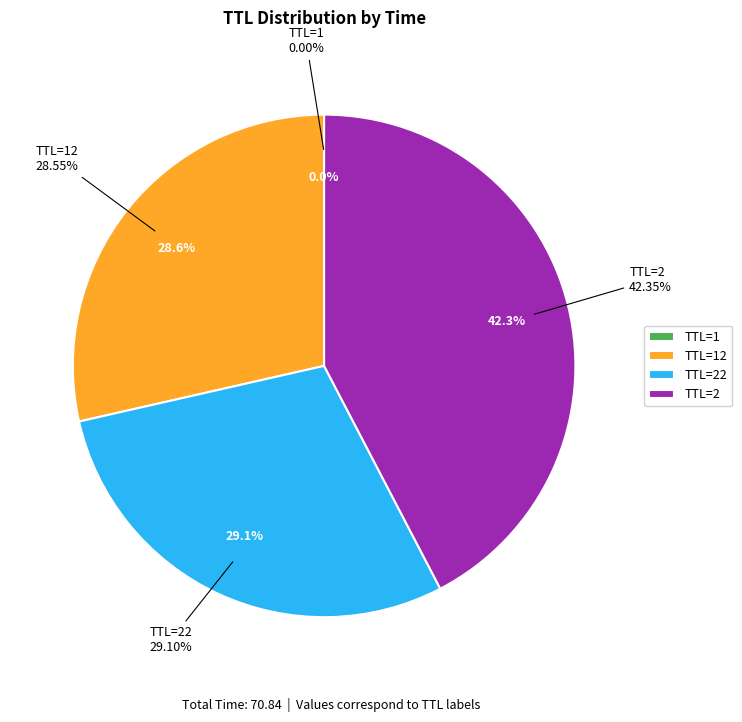

What percentage is the 22 slice, to the nearest percent?

29%